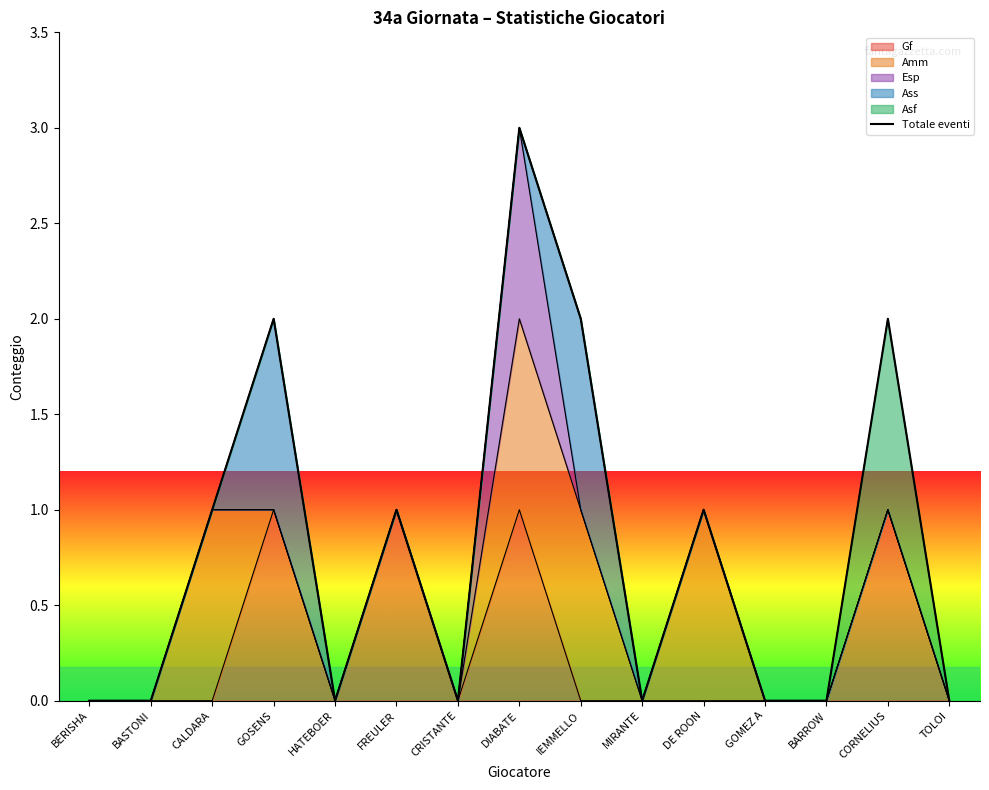

What is the greatest value displayed?

3